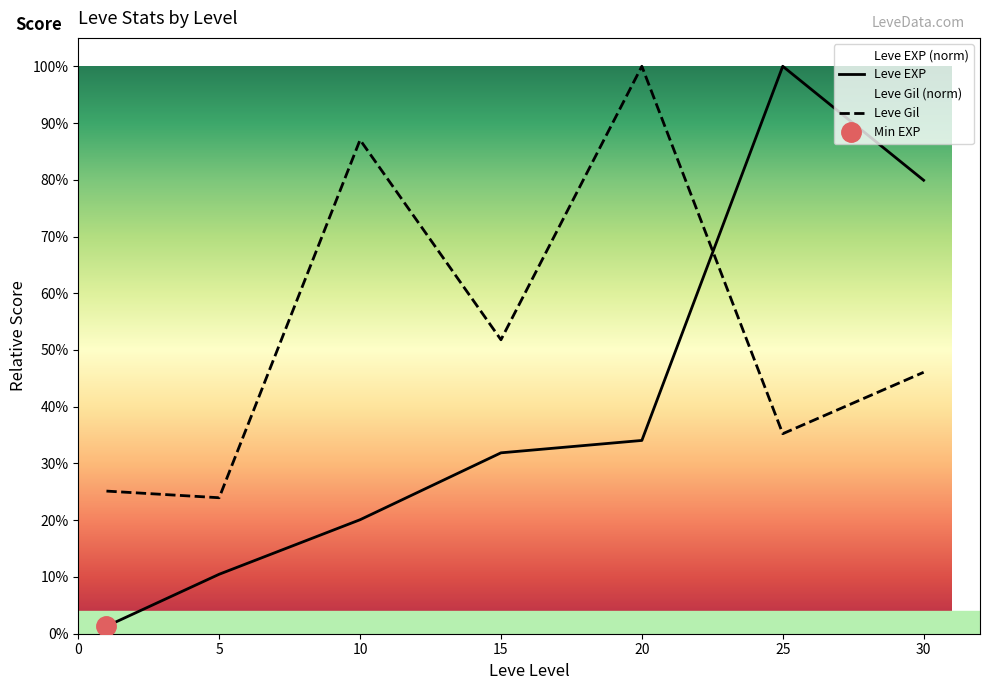

Where is Leve Gil nearest to the value 0?

5